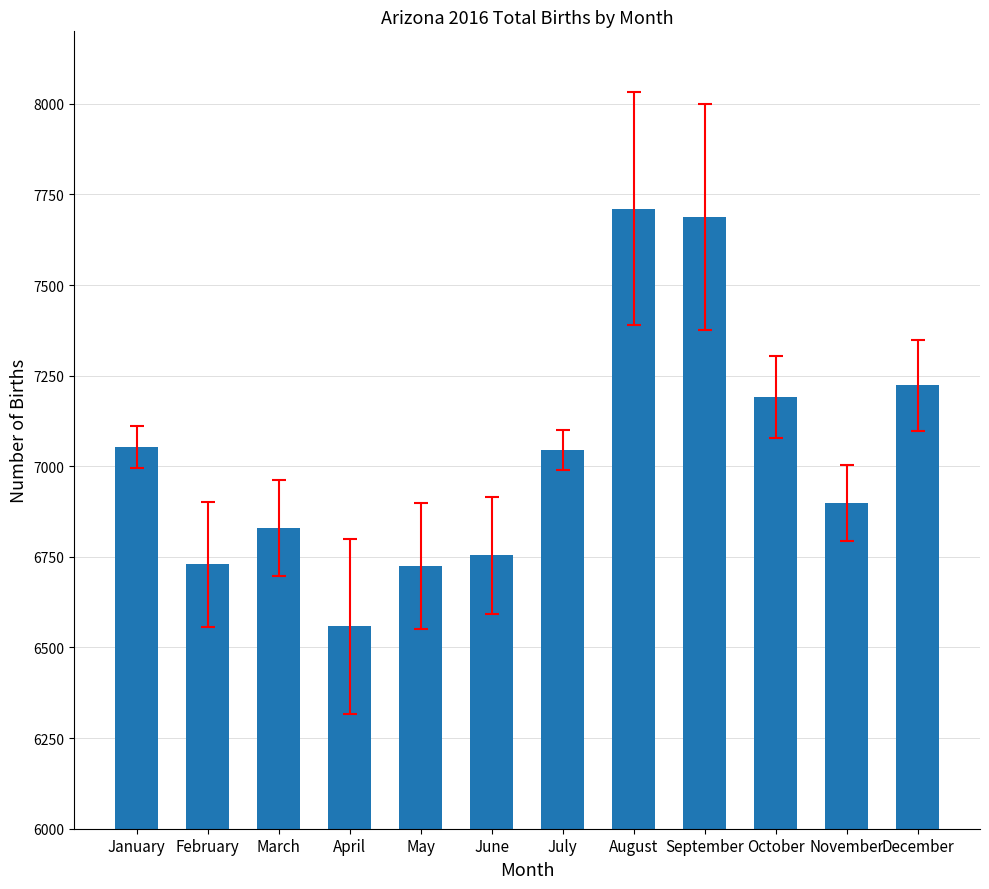

What is the difference between the values at November and December?

325